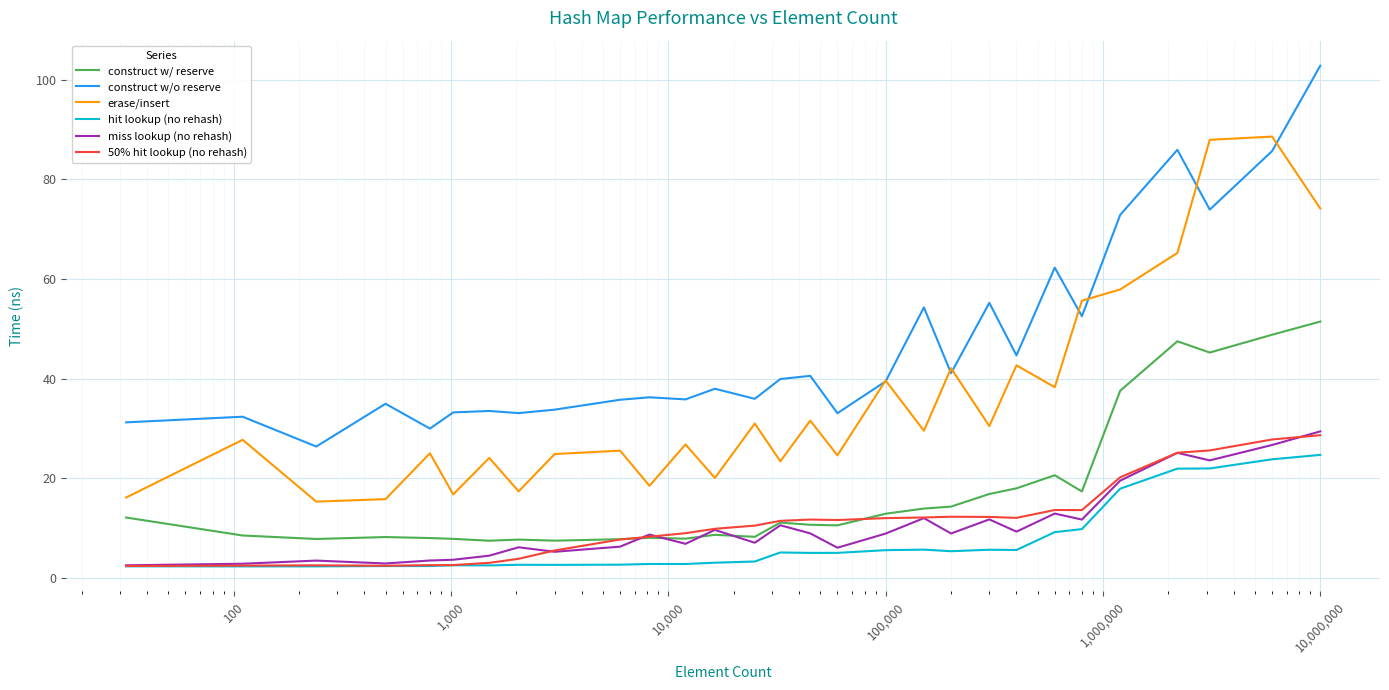

What is the smallest value displayed?

2.4